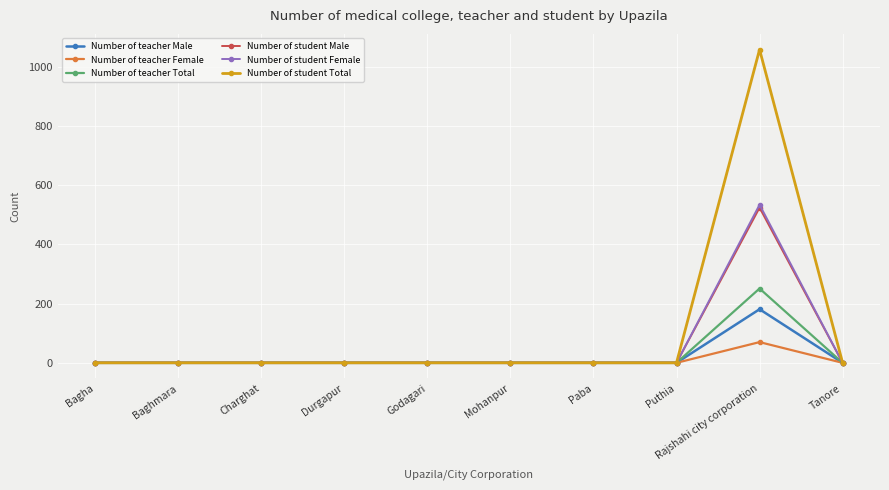

In Number of teacher Female, how many points are higher than both neighbors (excluding endpoints)?

1